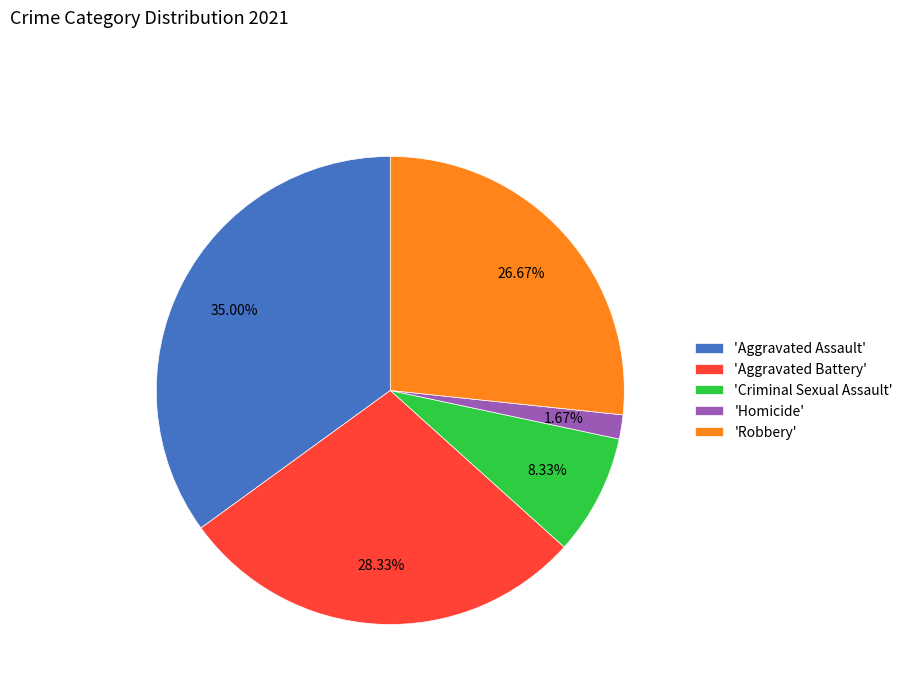

Between 'Criminal Sexual Assault' and 'Homicide', which is larger?

'Criminal Sexual Assault'